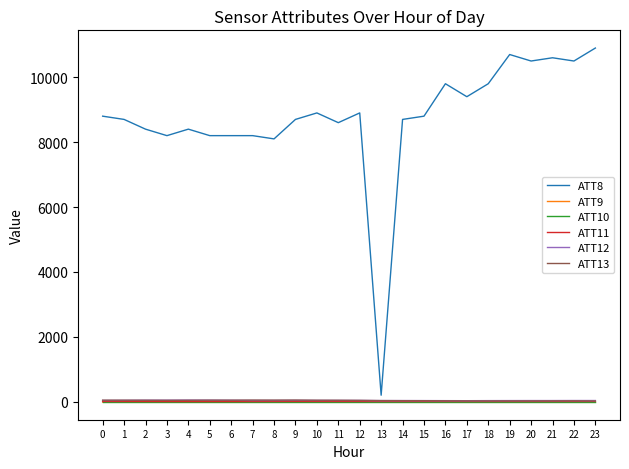

At how many categories does at least one series exceed 2451?

23